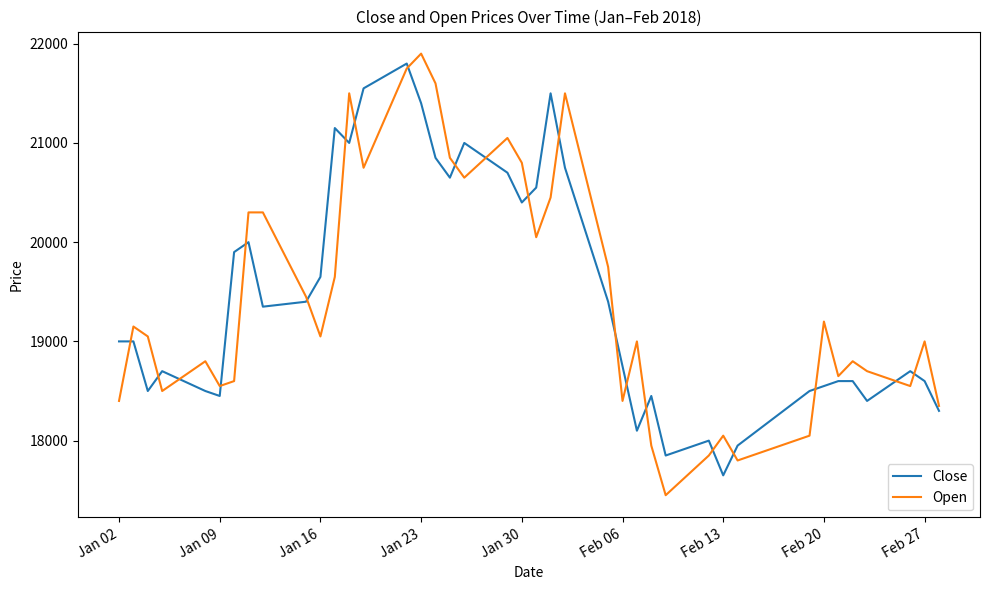

Reading left to right, extract all data points from this chart.

Close: 19000	19000	18500	18700	18500	18450	19900	20000	19350	19400	19650	21150	21000	21550	21800	21400	20850	20650	21000	20700	20400	20550	21500	20750	19400	18750	18100	18450	17850	18000	17650	17950	18500	18550	18600	18600	18400	18700	18600	18300
Open: 18400	19150	19050	18500	18800	18550	18600	20300	20300	19450	19050	19650	21500	20750	21750	21900	21600	20850	20650	21050	20800	20050	20450	21500	19750	18400	19000	17950	17450	17850	18050	17800	18050	19200	18650	18800	18700	18550	19000	18350